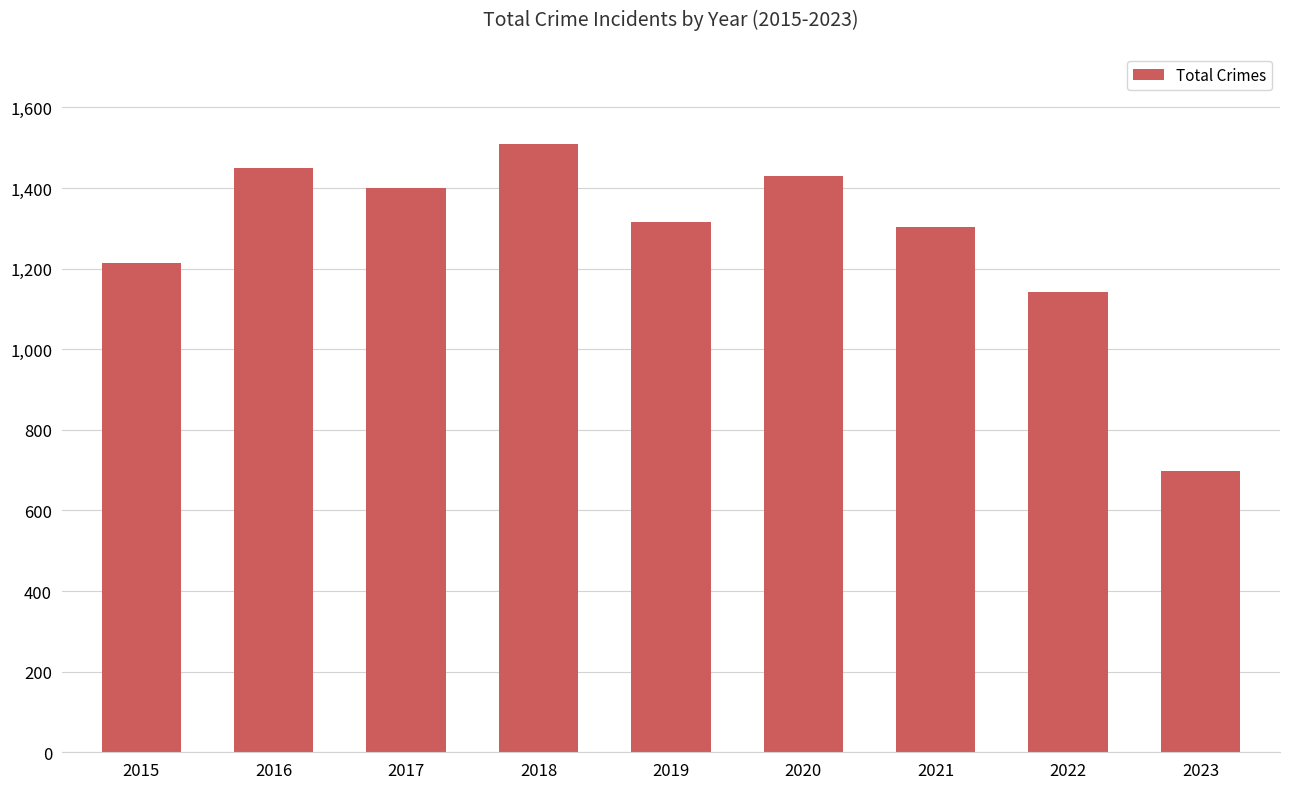

How many values are below 1317?

4